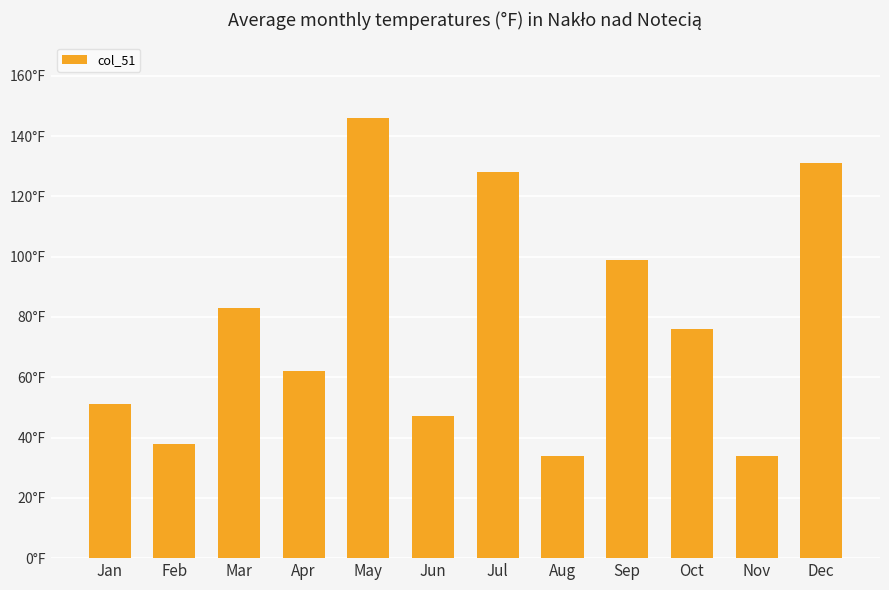

How many values exceed 76?

5